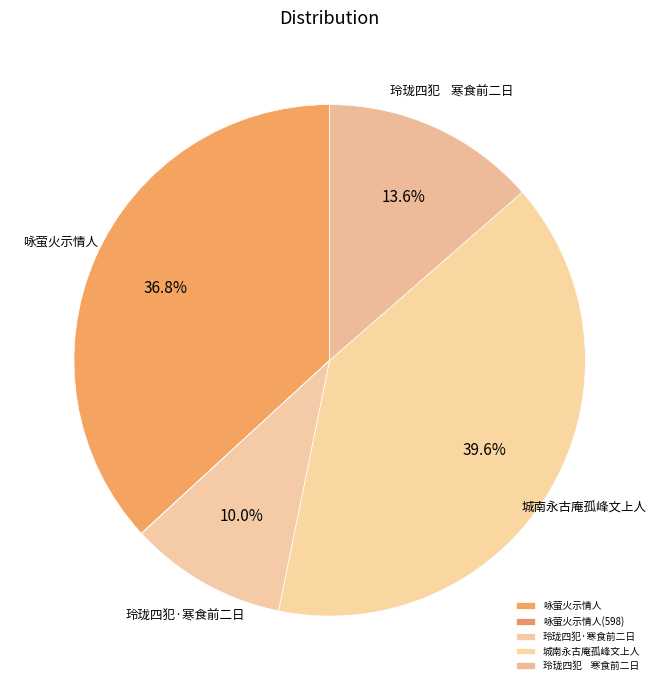

Is it true that 咏萤火示情人 is 37% of the pie?

True